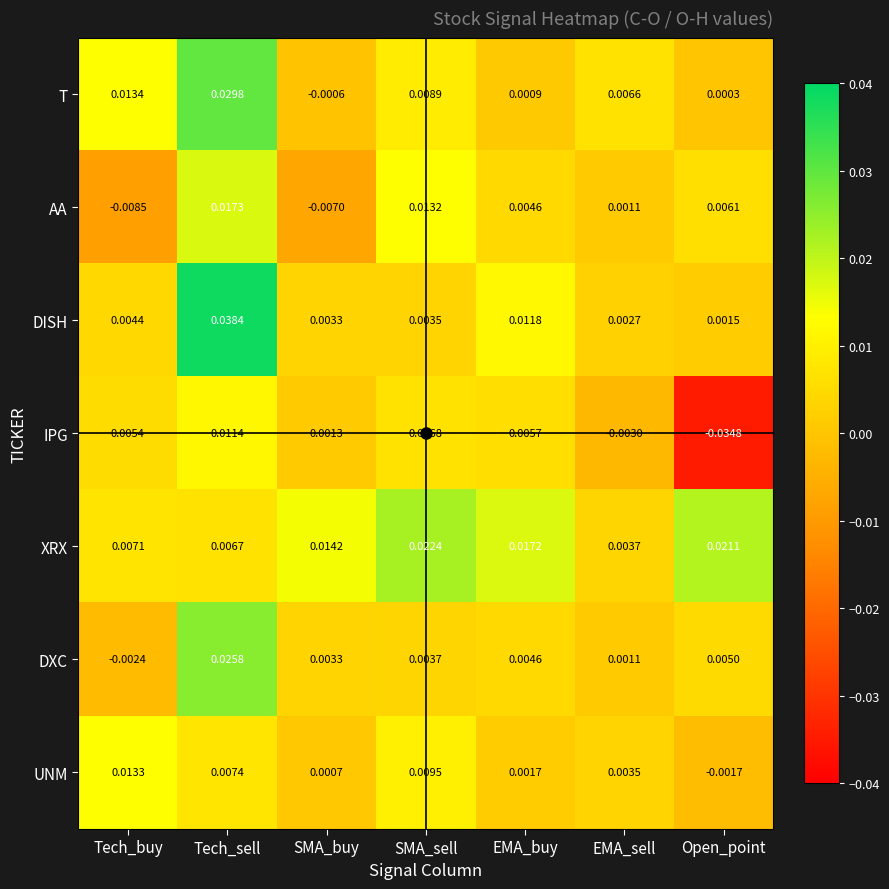

Rank the series by their maximum value, from highest to lowest.

DISH, T, DXC, XRX, AA, UNM, IPG